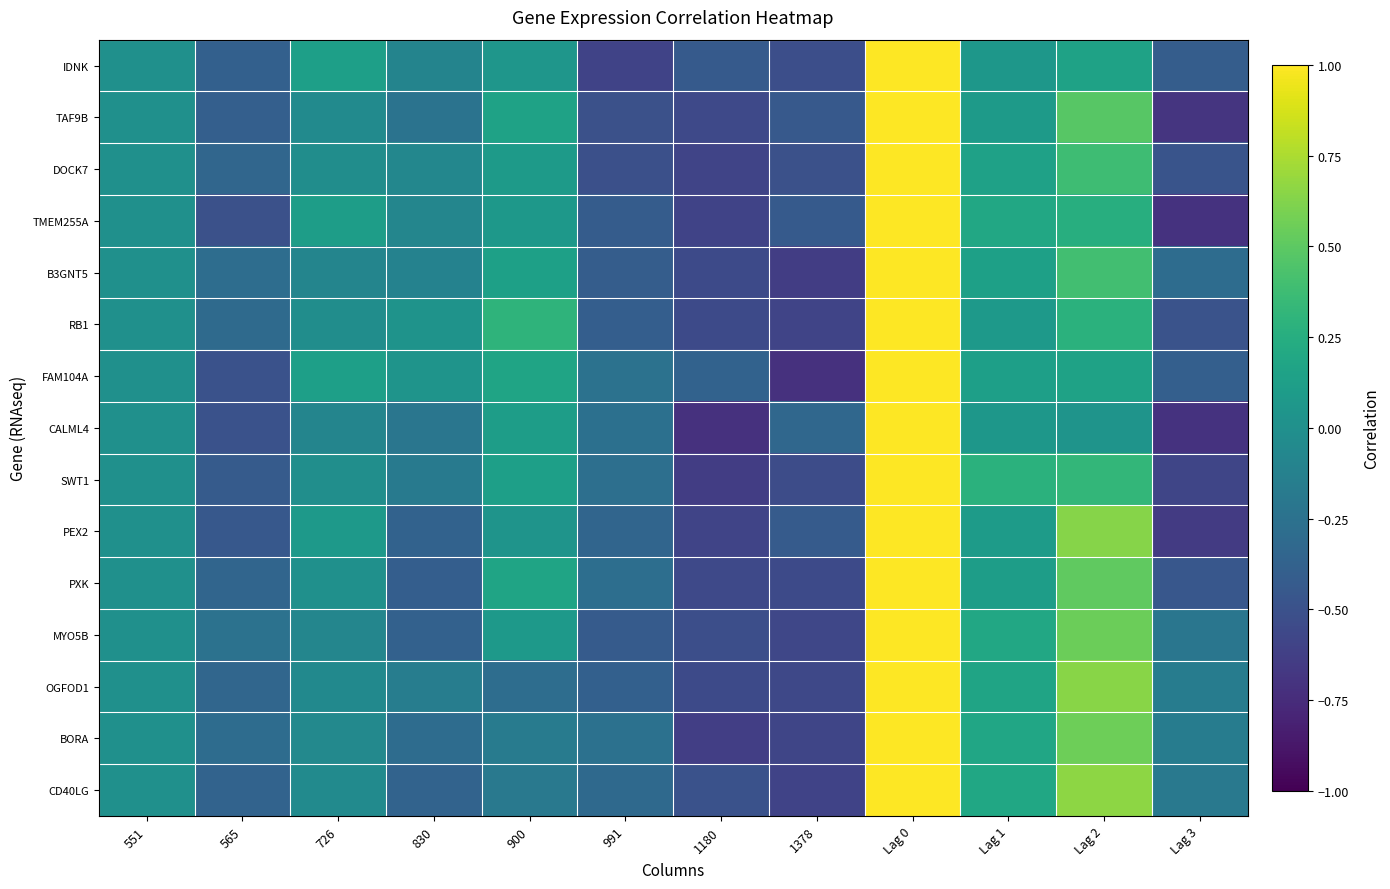

Reading left to right, list all the values displayed in this chart.

IDNK: 551=0.0	565=-0.4	726=0.1	830=-0.1	900=0.0	991=-0.6	1180=-0.4	1378=-0.5	Lag 0=1.0	Lag 1=0.1	Lag 2=0.2	Lag 3=-0.4
TAF9B: 551=0.0	565=-0.4	726=-0.0	830=-0.2	900=0.2	991=-0.5	1180=-0.6	1378=-0.4	Lag 0=1.0	Lag 1=0.1	Lag 2=0.5	Lag 3=-0.7
DOCK7: 551=0.0	565=-0.3	726=-0.0	830=-0.1	900=0.1	991=-0.5	1180=-0.6	1378=-0.5	Lag 0=1.0	Lag 1=0.1	Lag 2=0.4	Lag 3=-0.5
TMEM255A: 551=0.0	565=-0.5	726=0.1	830=-0.1	900=0.1	991=-0.4	1180=-0.6	1378=-0.4	Lag 0=1.0	Lag 1=0.2	Lag 2=0.3	Lag 3=-0.7
B3GNT5: 551=0.0	565=-0.3	726=-0.1	830=-0.1	900=0.1	991=-0.4	1180=-0.6	1378=-0.6	Lag 0=1.0	Lag 1=0.1	Lag 2=0.4	Lag 3=-0.3
RB1: 551=0.0	565=-0.3	726=-0.0	830=0.0	900=0.3	991=-0.4	1180=-0.6	1378=-0.6	Lag 0=1.0	Lag 1=0.1	Lag 2=0.3	Lag 3=-0.5
FAM104A: 551=0.0	565=-0.5	726=0.1	830=0.0	900=0.2	991=-0.2	1180=-0.4	1378=-0.7	Lag 0=1.0	Lag 1=0.1	Lag 2=0.2	Lag 3=-0.4
CALML4: 551=0.0	565=-0.5	726=-0.1	830=-0.2	900=0.1	991=-0.3	1180=-0.7	1378=-0.3	Lag 0=1.0	Lag 1=0.1	Lag 2=0.0	Lag 3=-0.7
SWT1: 551=0.0	565=-0.4	726=-0.0	830=-0.2	900=0.1	991=-0.3	1180=-0.6	1378=-0.5	Lag 0=1.0	Lag 1=0.3	Lag 2=0.3	Lag 3=-0.6
PEX2: 551=0.0	565=-0.4	726=0.1	830=-0.4	900=0.0	991=-0.3	1180=-0.6	1378=-0.4	Lag 0=1.0	Lag 1=0.1	Lag 2=0.6	Lag 3=-0.6
PXK: 551=0.0	565=-0.3	726=0.0	830=-0.4	900=0.2	991=-0.3	1180=-0.6	1378=-0.5	Lag 0=1.0	Lag 1=0.1	Lag 2=0.5	Lag 3=-0.5
MYO5B: 551=0.0	565=-0.2	726=-0.1	830=-0.4	900=0.1	991=-0.4	1180=-0.5	1378=-0.6	Lag 0=1.0	Lag 1=0.2	Lag 2=0.6	Lag 3=-0.2
OGFOD1: 551=0.0	565=-0.3	726=-0.0	830=-0.2	900=-0.3	991=-0.4	1180=-0.5	1378=-0.6	Lag 0=1.0	Lag 1=0.2	Lag 2=0.6	Lag 3=-0.2
BORA: 551=0.0	565=-0.3	726=-0.1	830=-0.3	900=-0.2	991=-0.3	1180=-0.6	1378=-0.6	Lag 0=1.0	Lag 1=0.2	Lag 2=0.6	Lag 3=-0.2
CD40LG: 551=0.0	565=-0.4	726=-0.0	830=-0.4	900=-0.2	991=-0.3	1180=-0.5	1378=-0.6	Lag 0=1.0	Lag 1=0.2	Lag 2=0.7	Lag 3=-0.2